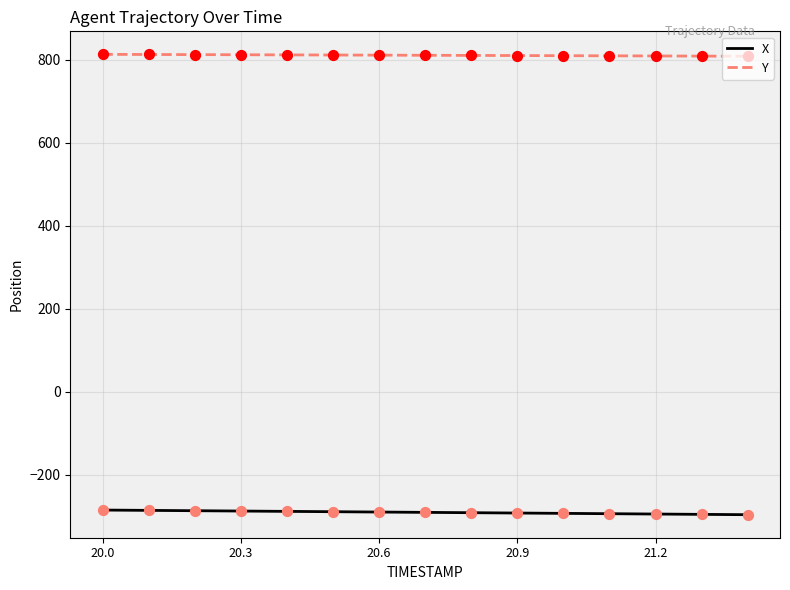

What is the minimum value for Y?

808.5